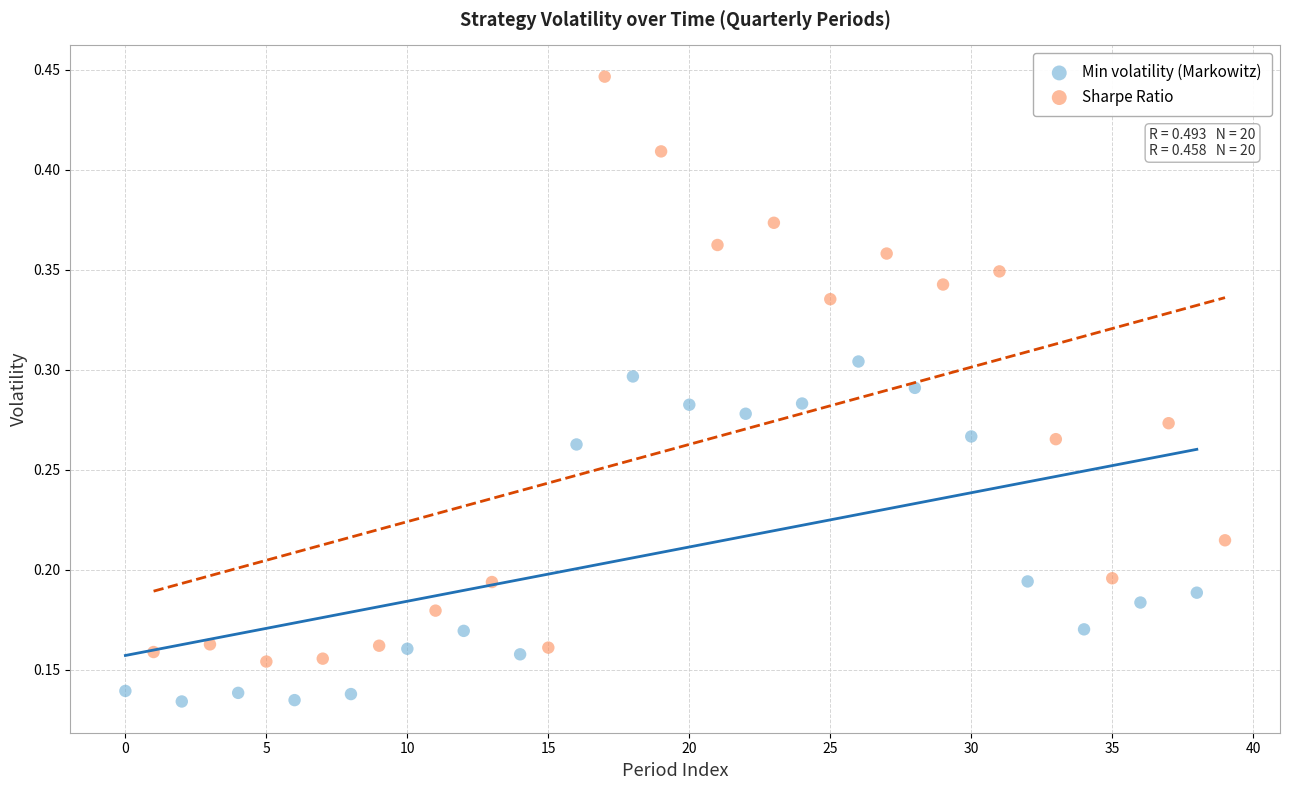

Which series reaches the maximum Y coordinate?

Sharpe Ratio